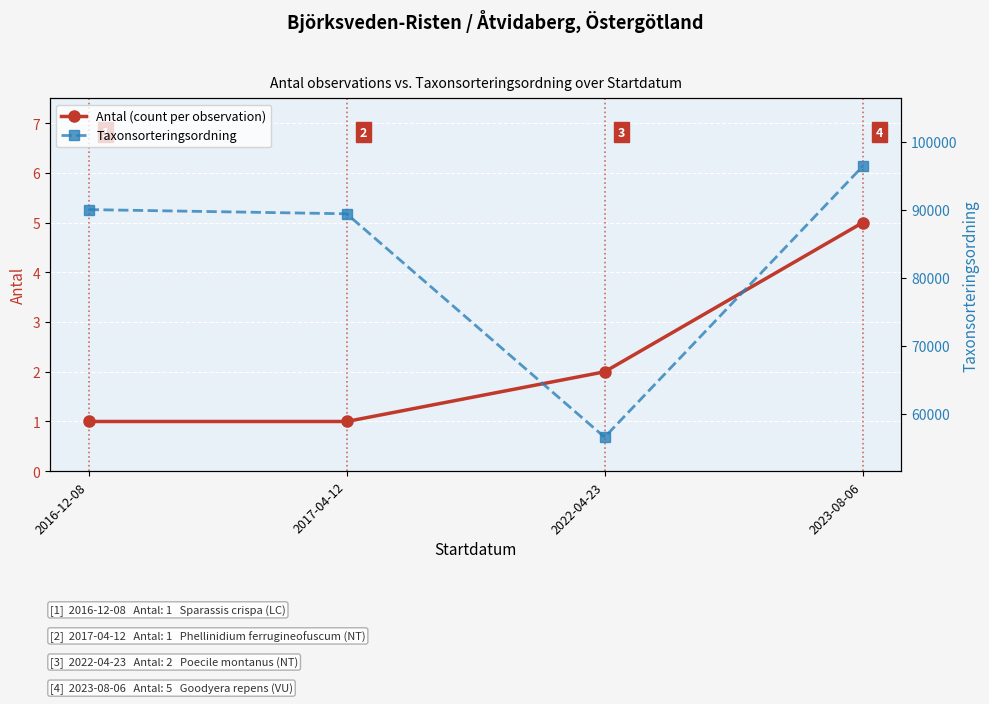

Where is the first local minimum for Taxonsorteringsordning?

2022-04-23